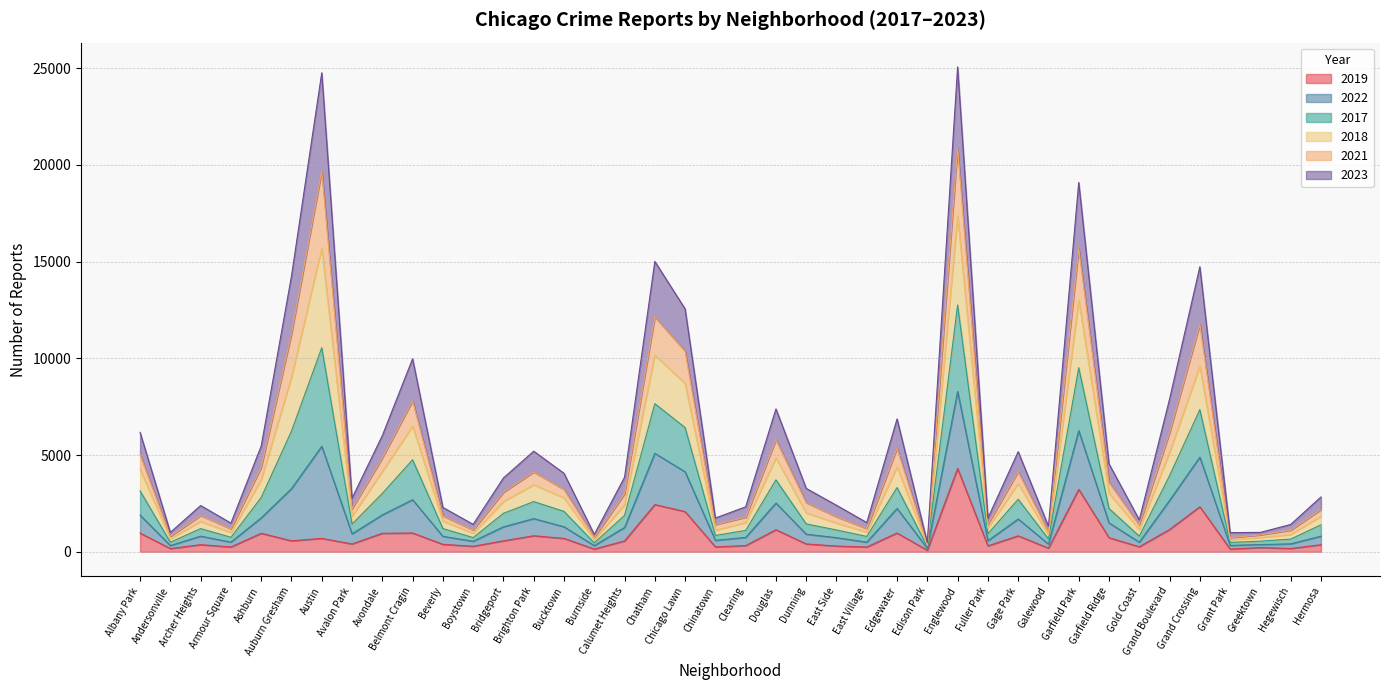

Where is the first local minimum for 2021?

Andersonville